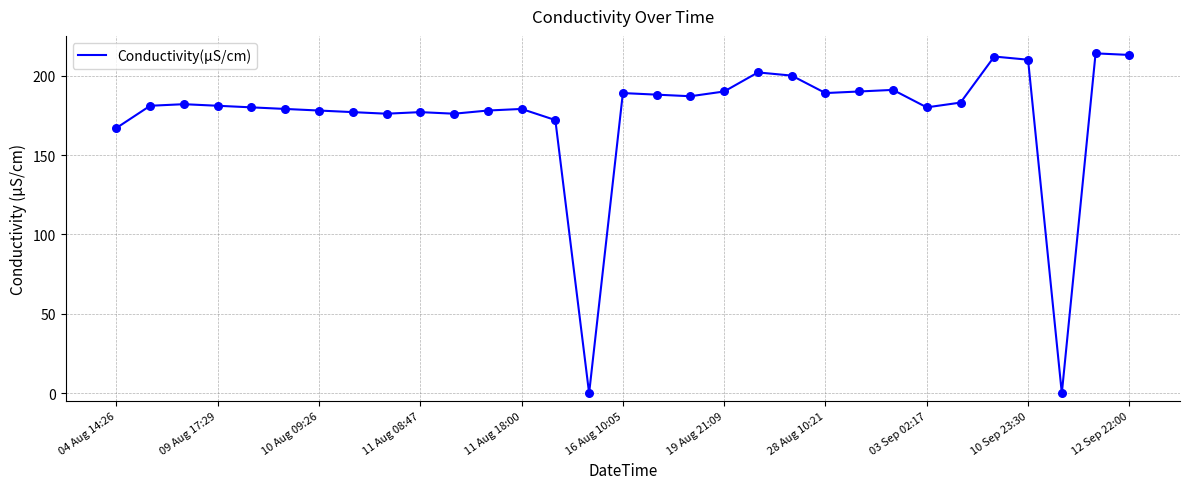

What is the difference between the maximum and minimum values?

214